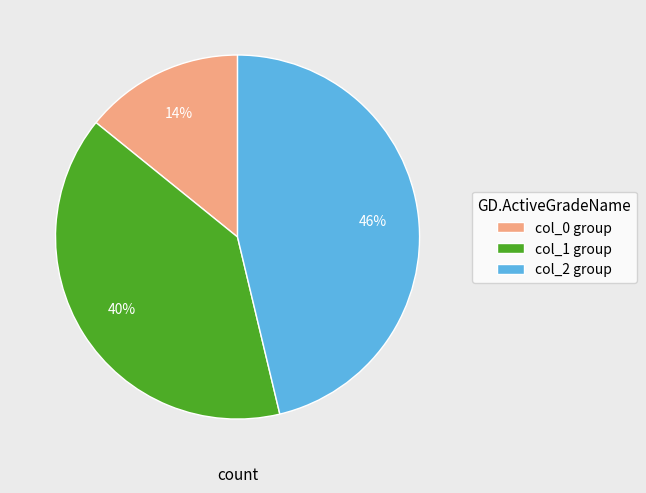

Do col_2 group and col_1 group together represent more than half of the pie?

Yes